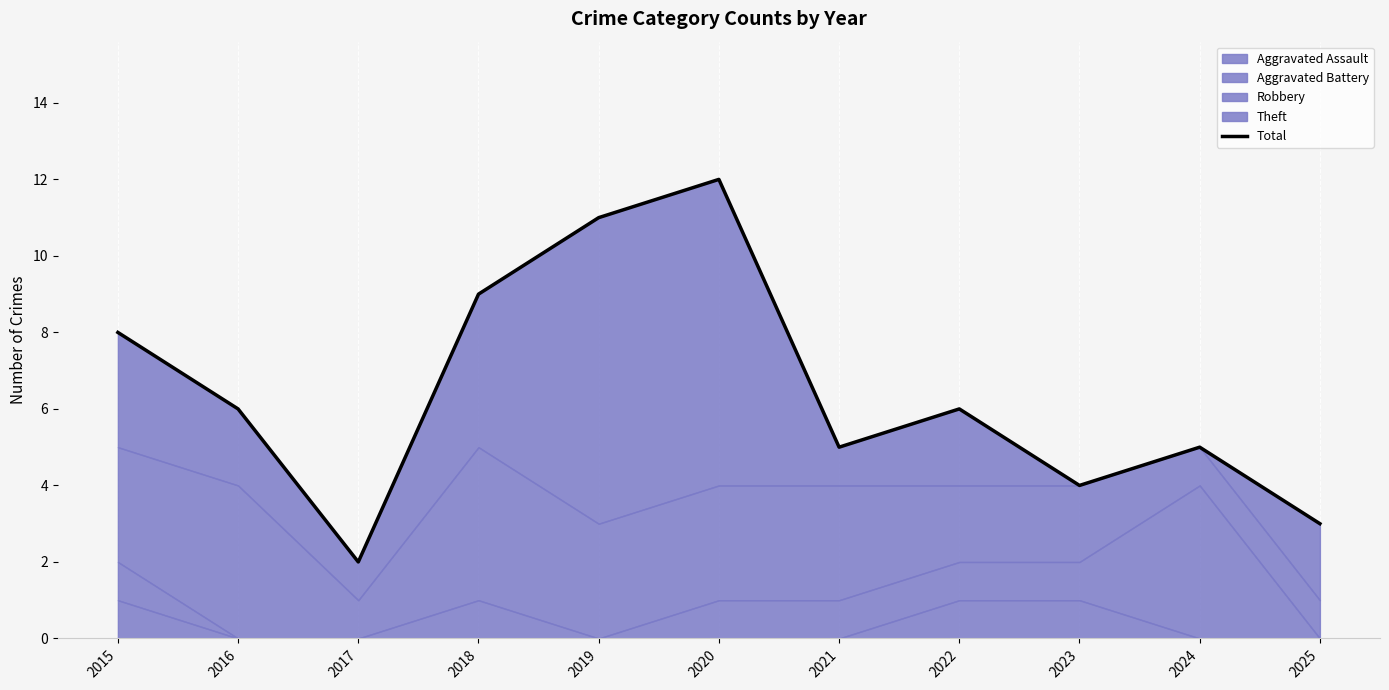

How many lines are shown in the chart?

1